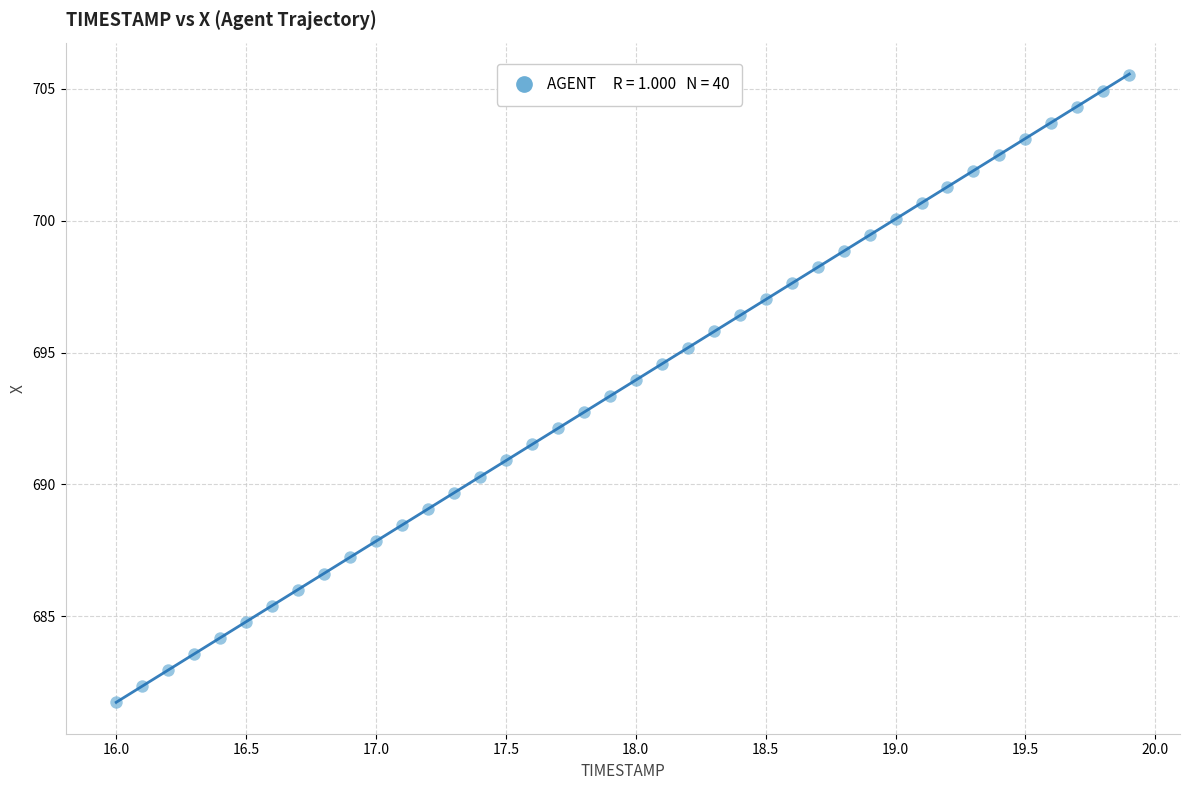

What is the range of X values (max minus min)?

3.9